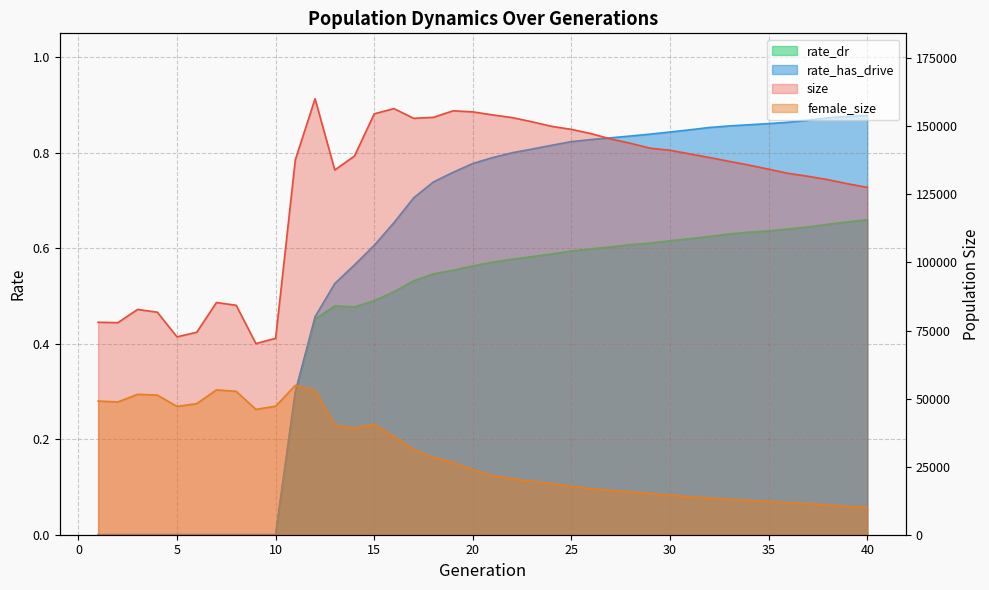

What is the average value of the female_size series?

29129.7